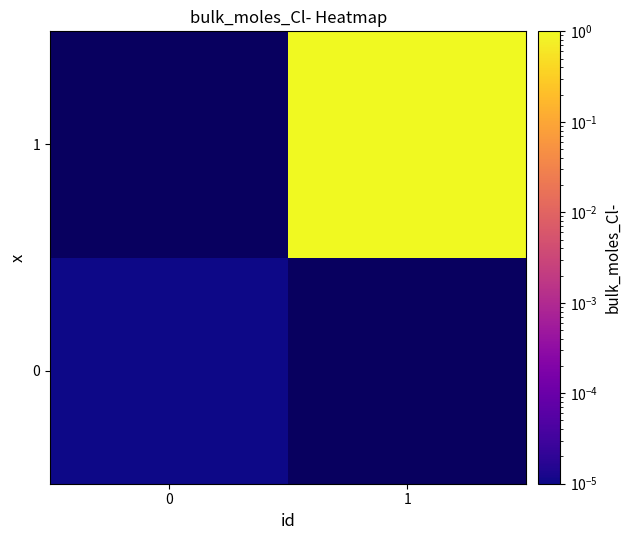

How many values in the 1 series exceed 1?

1